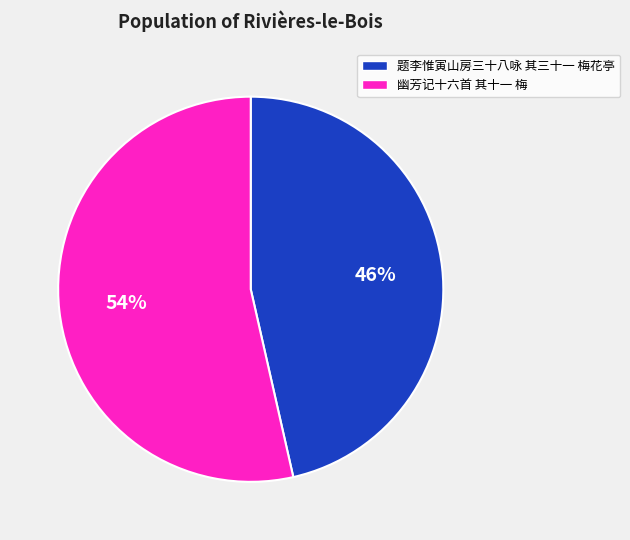

Does 幽芳记十六首 其十一 梅 represent more than half of the total?

Yes